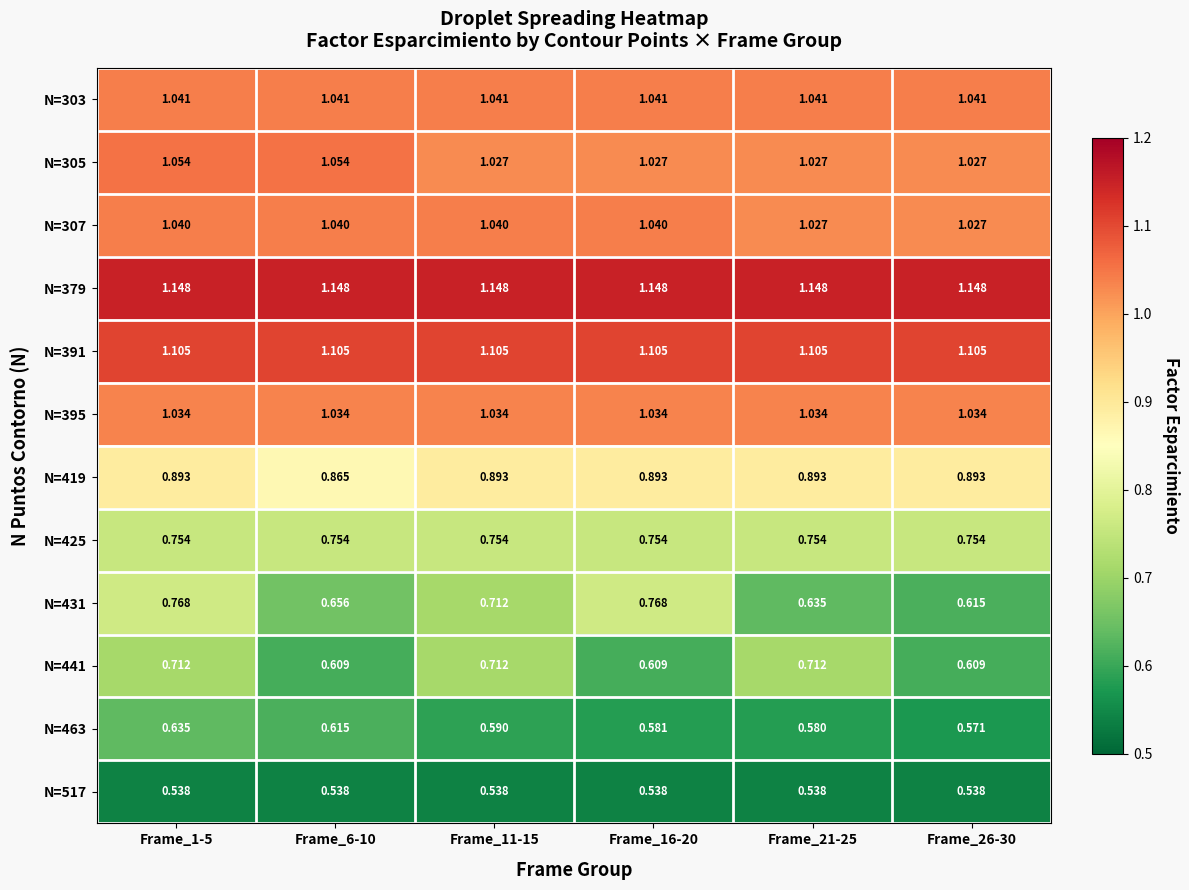

Is the value of N=305 at Frame_6-10 greater than the value of N=441 at Frame_16-20?

Yes